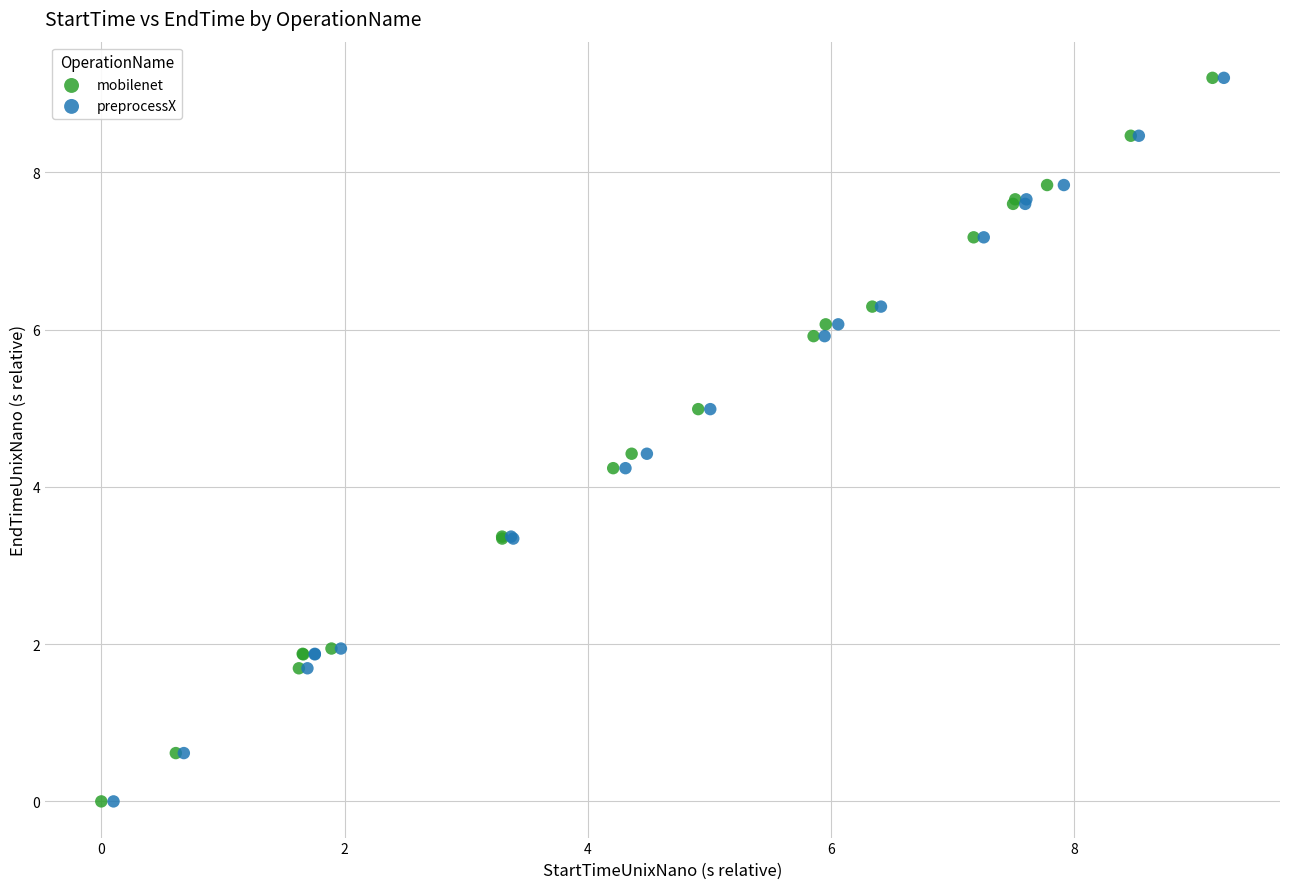

Which series has the widest spread of Y values?

preprocessX